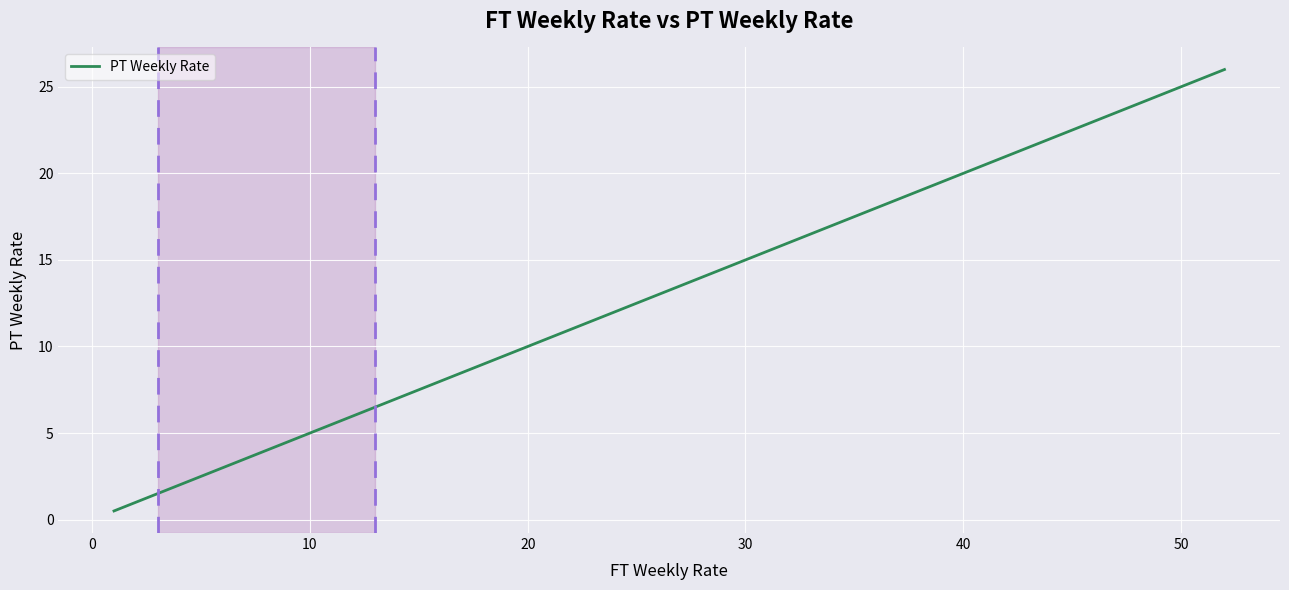

What is the maximum value shown in the chart?

26.0